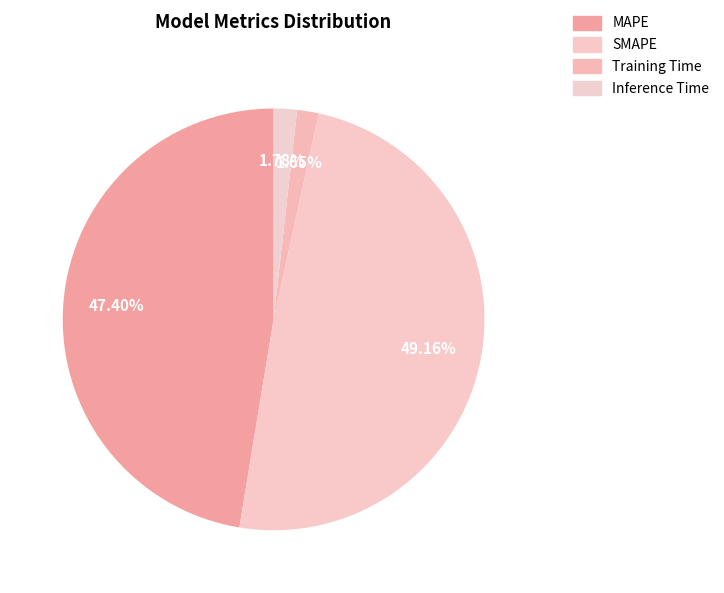

To the nearest percent, what portion does SMAPE represent?

49%